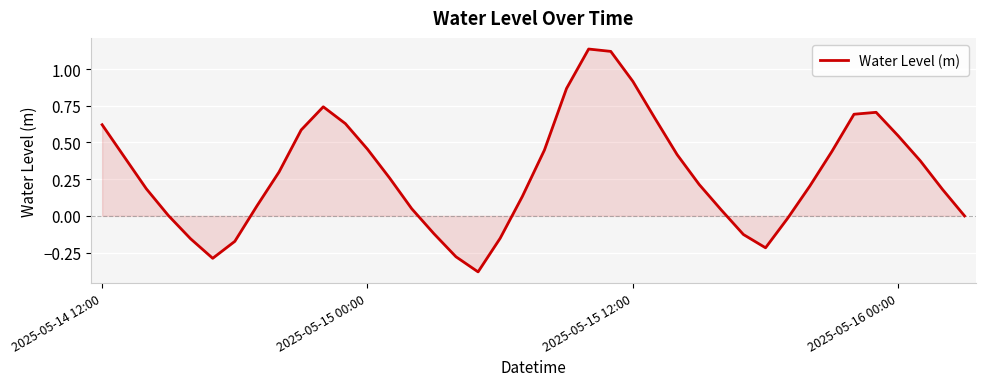

At which category does the data reach its first local peak?

10